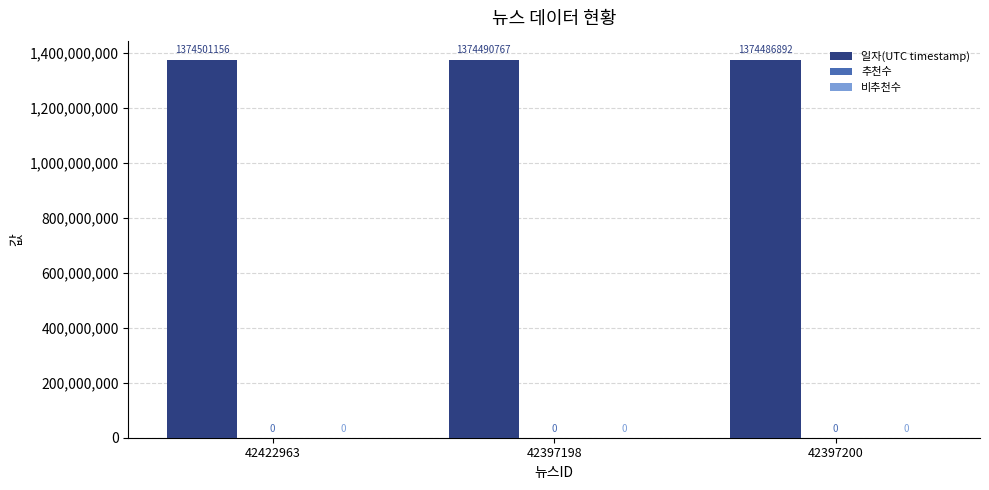

Reading right to left, extract all data points from this chart.

일자(UTC timestamp): 1374486892	1374490767	1374501156
추천수: 0	0	0
비추천수: 0	0	0